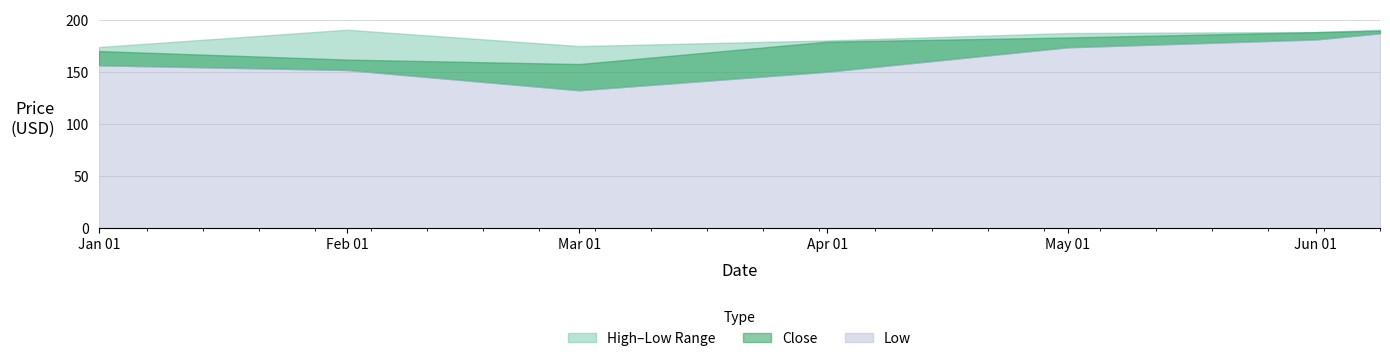

Reading left to right, what are all the values shown in this chart?

High: 174.1	190.7	175.0	180.4	187.5	188.6	190.7
Close: 170.2	162.0	157.7	179.2	183.2	188.4	189.8
Low: 156.5	152.0	132.5	150.4	173.8	181.4	187.3